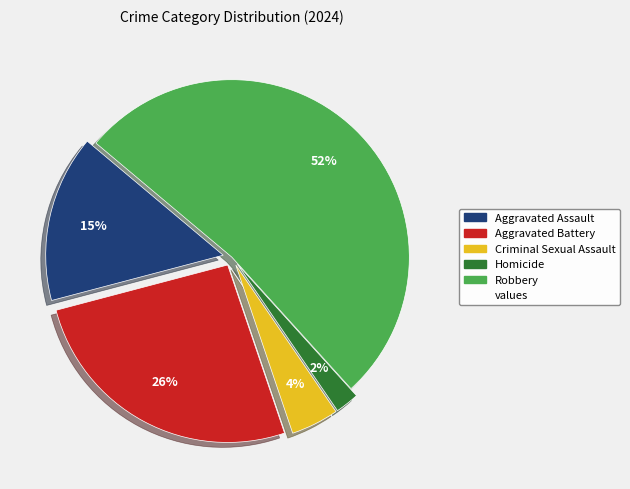

To the nearest percent, what is the average slice percentage?

20%